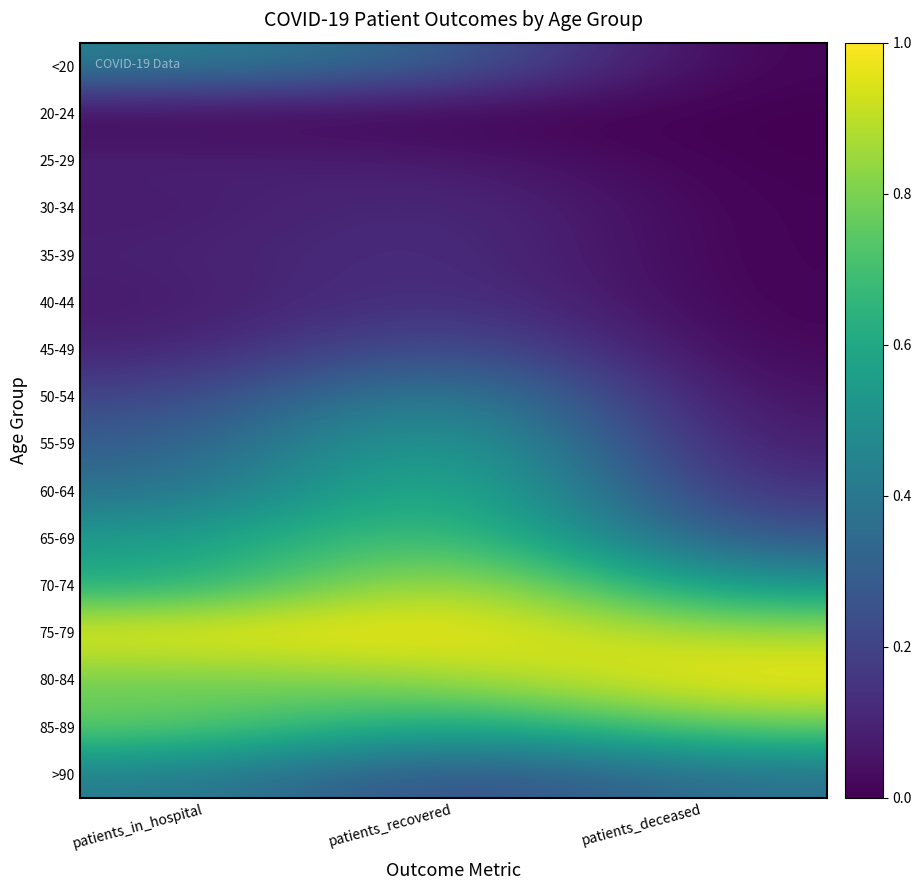

What is the spread (max minus min) of values at patients_in_hospital?

1.0